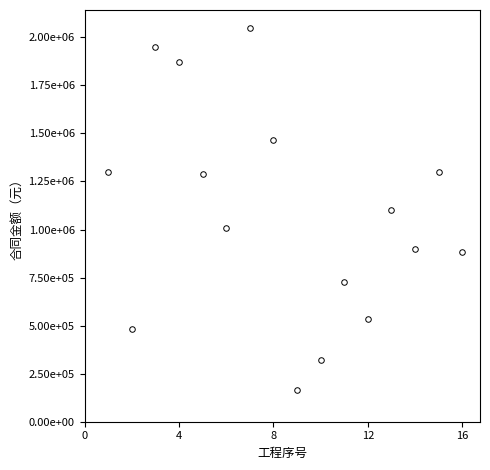

Does the chart have visible grid lines?

No